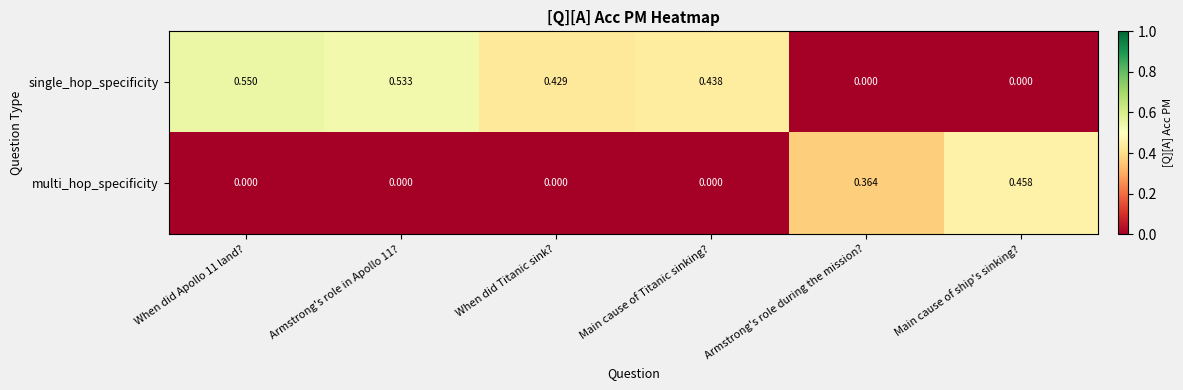

Which series has the largest total across all categories?

single_hop_specificity